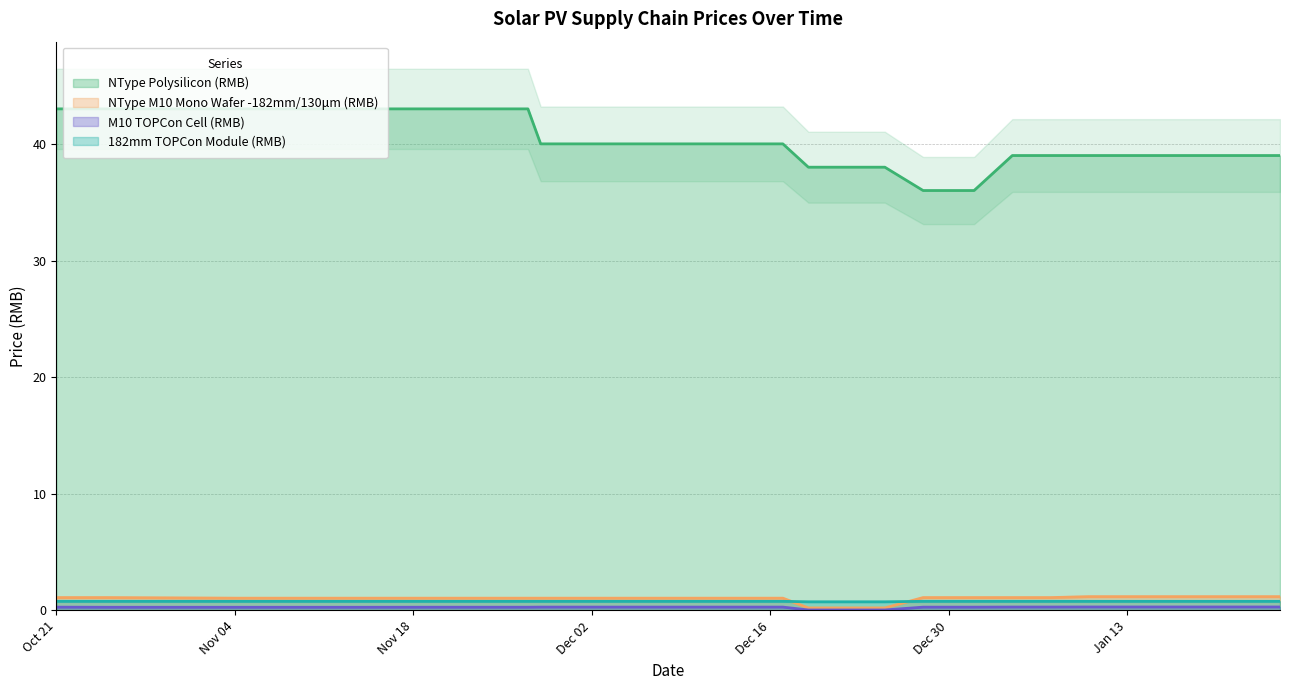

What is the highest value of the NType M10 Mono Wafer -182mm/130μm (RMB) series?

1.2